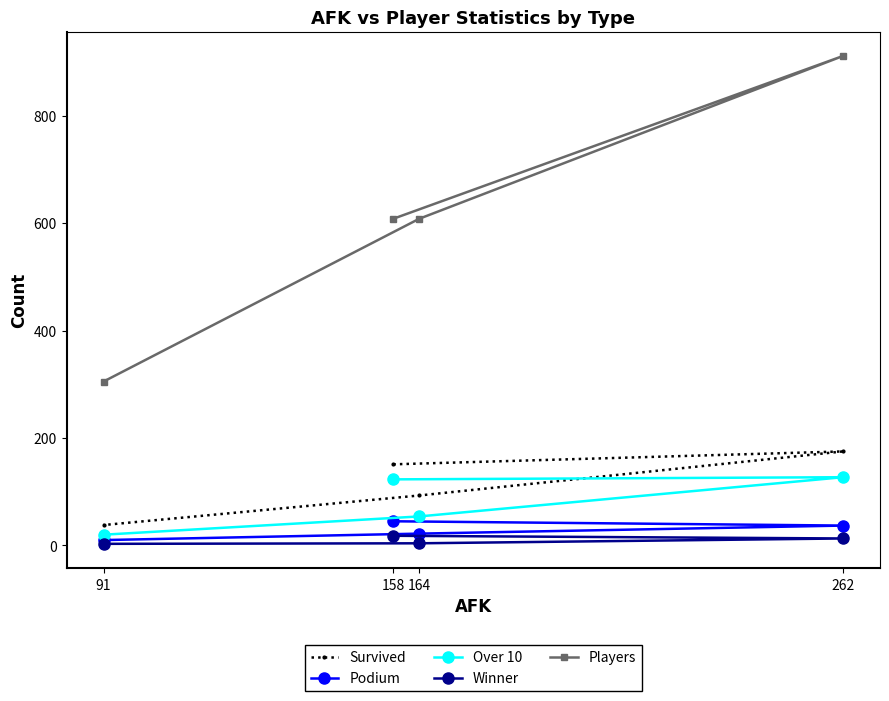

The value of Over 10 at 164 is 54. True or false?

True